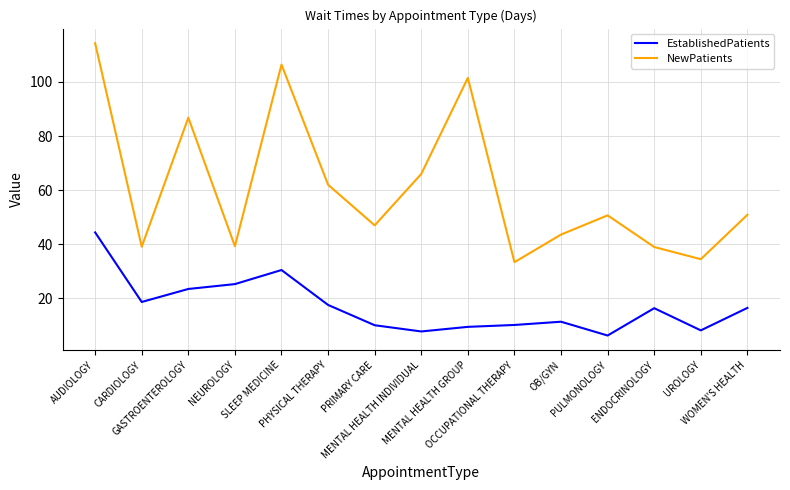

Rank the series by their maximum value, from highest to lowest.

NewPatients, EstablishedPatients